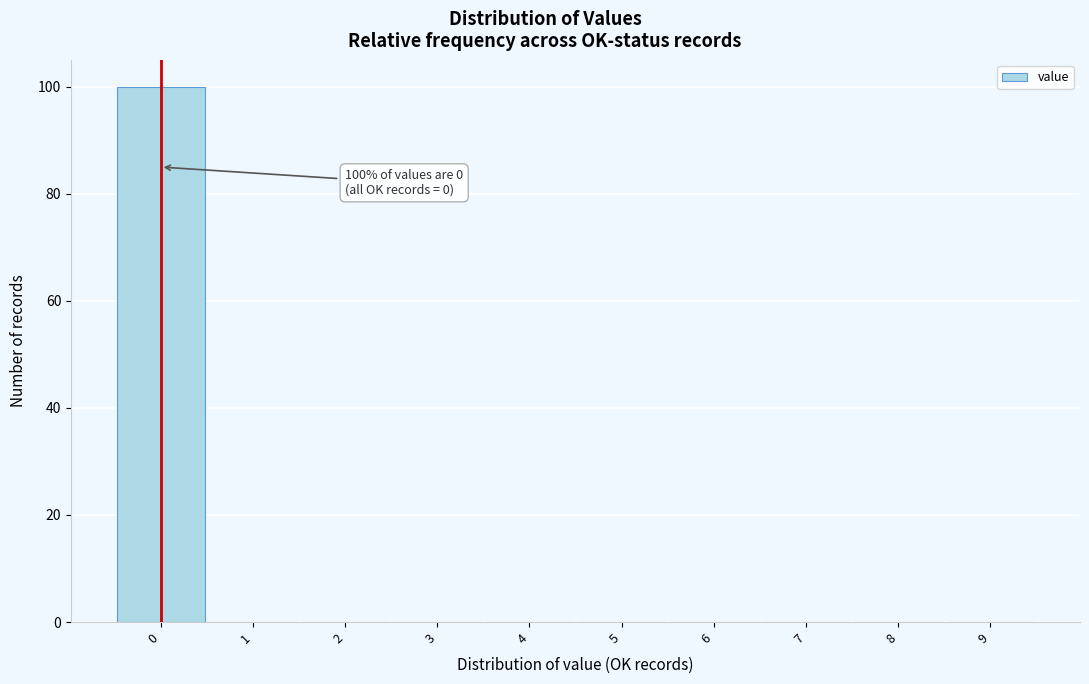

Which range on the x-axis has the tallest bar?

-0.5 to 0.5